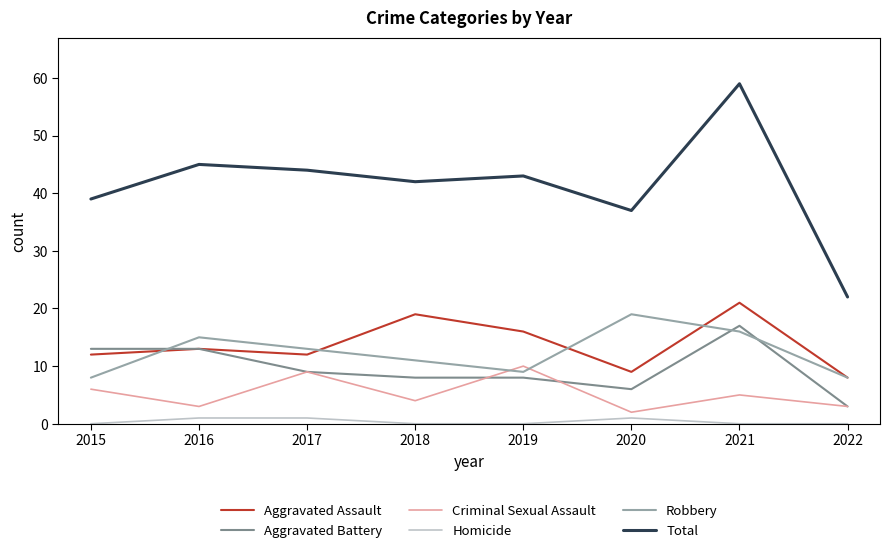

Is the value of Criminal Sexual Assault at 2015 greater than the value of Total at 2021?

No